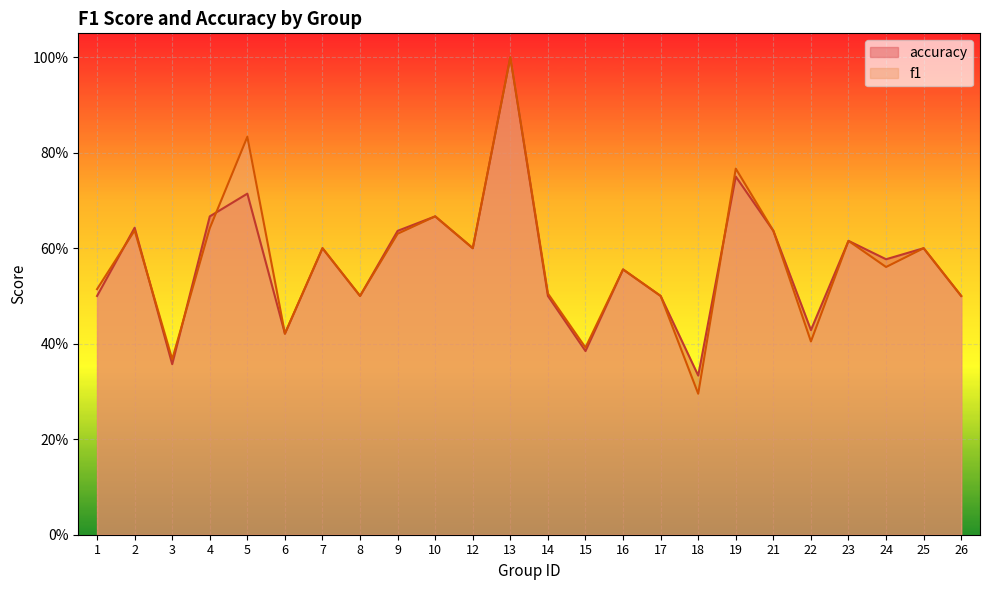

Reading left to right, list all the values displayed in this chart.

f1: 1=0.5	2=0.6	3=0.4	4=0.6	5=0.8	6=0.4	7=0.6	8=0.5	9=0.6	10=0.7	12=0.6	13=1.0	14=0.5	15=0.4	16=0.6	17=0.5	18=0.3	19=0.8	21=0.6	22=0.4	23=0.6	24=0.6	25=0.6	26=0.5
accuracy: 1=0.5	2=0.6	3=0.4	4=0.7	5=0.7	6=0.4	7=0.6	8=0.5	9=0.6	10=0.7	12=0.6	13=1.0	14=0.5	15=0.4	16=0.6	17=0.5	18=0.3	19=0.8	21=0.6	22=0.4	23=0.6	24=0.6	25=0.6	26=0.5